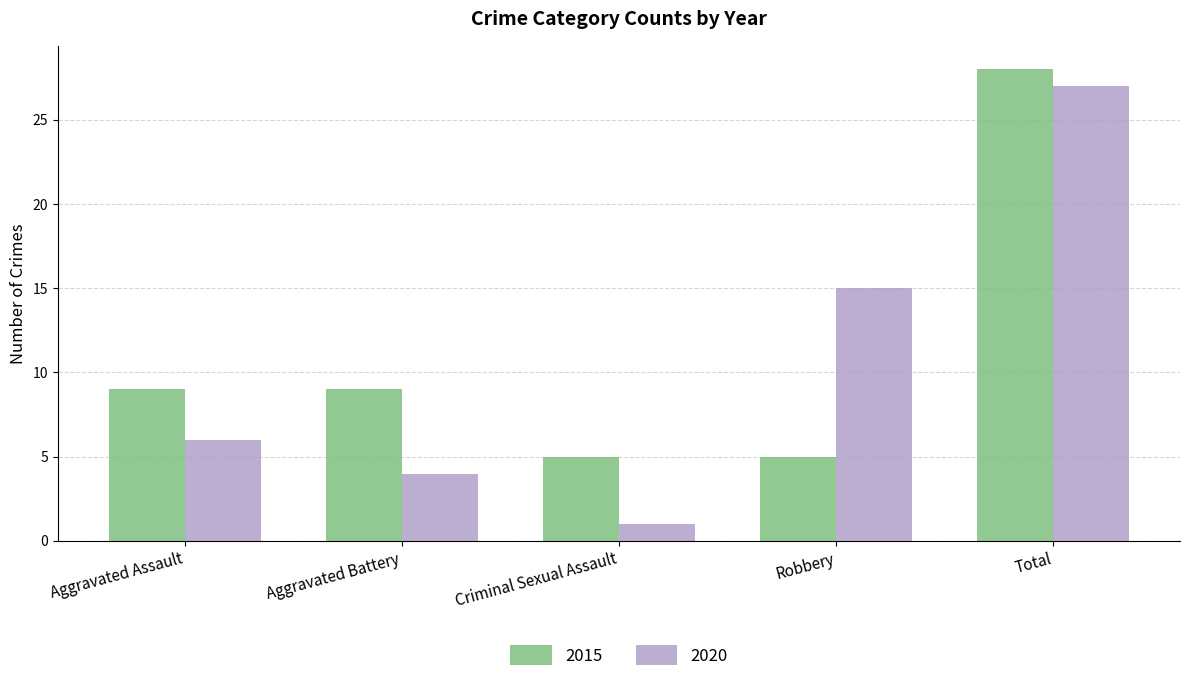

What is the smallest value displayed?

1